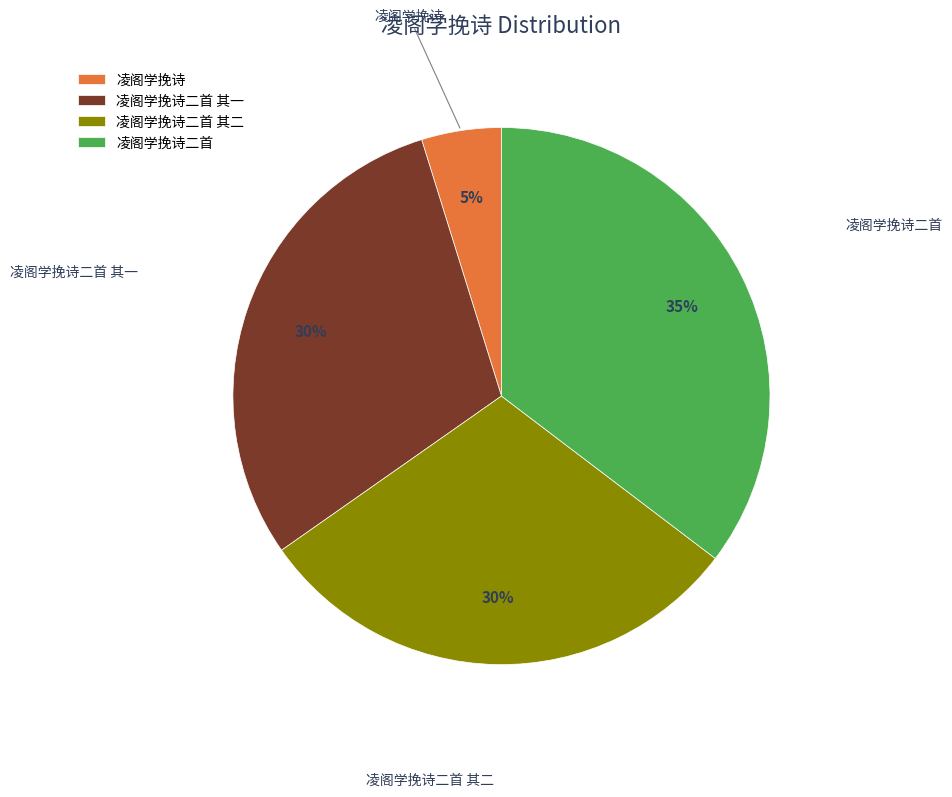

Combined, do 凌阁学挽诗二首 其一 and 凌阁学挽诗 account for over 50%?

No